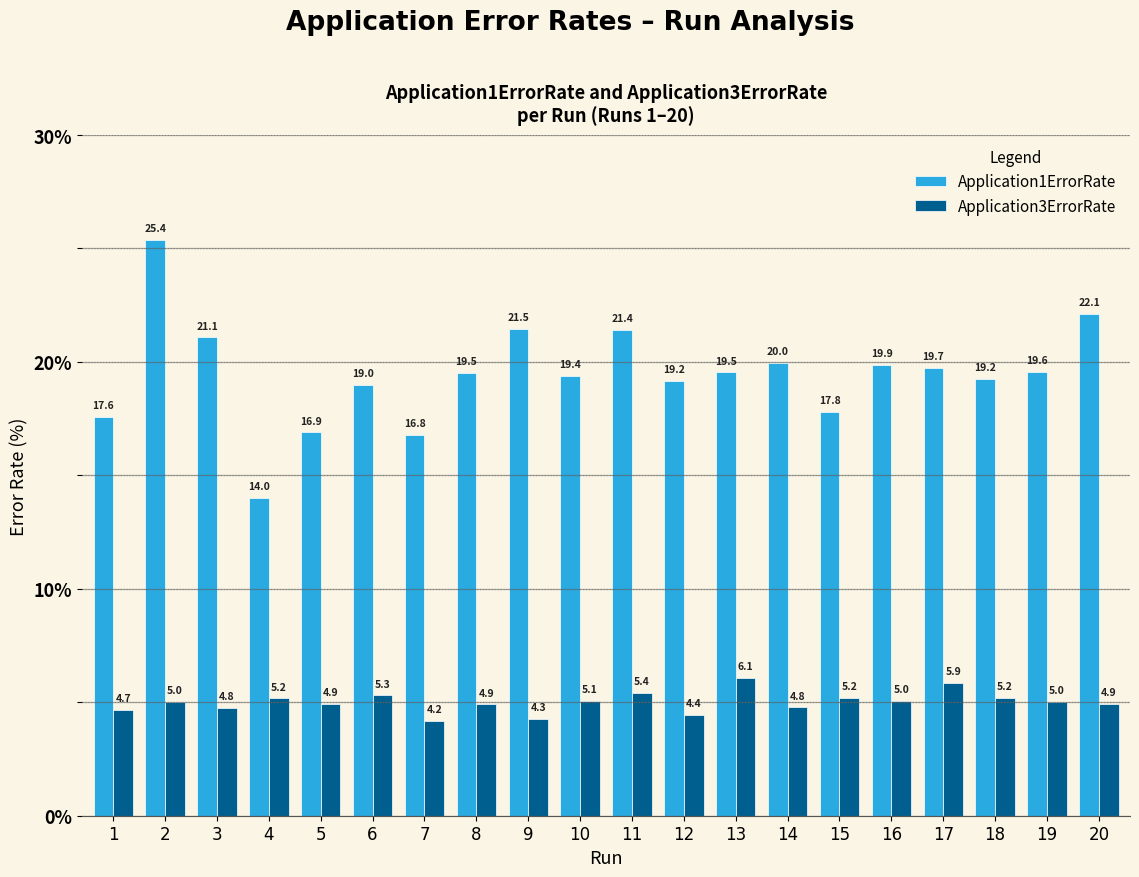

At 14, list the series in order from largest to smallest.

Application1ErrorRate, Application3ErrorRate